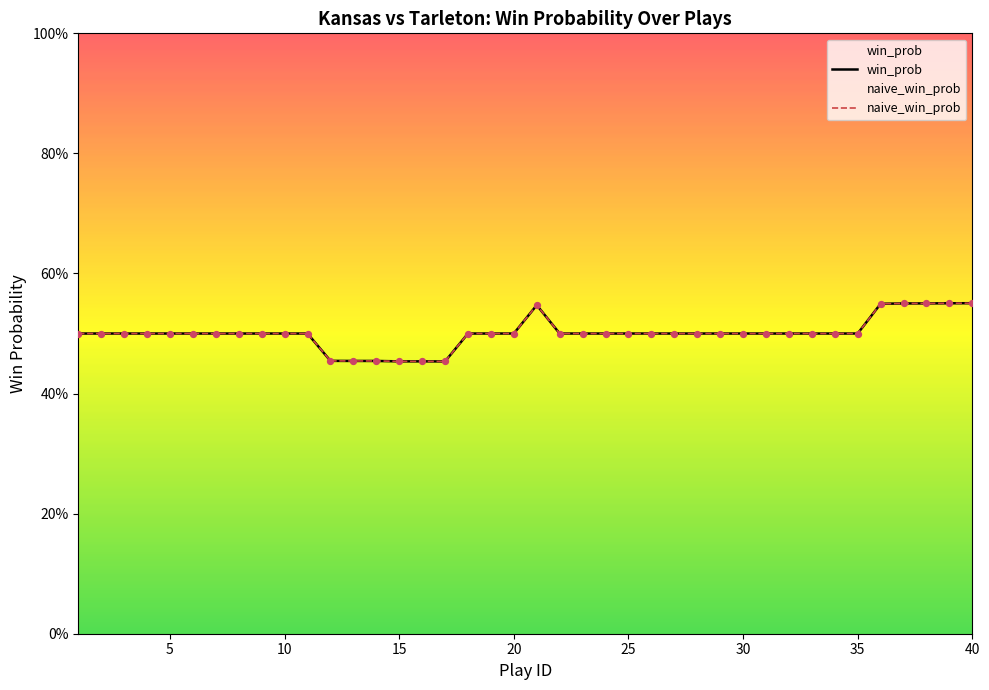

At which category is the sum across all series the highest?

40